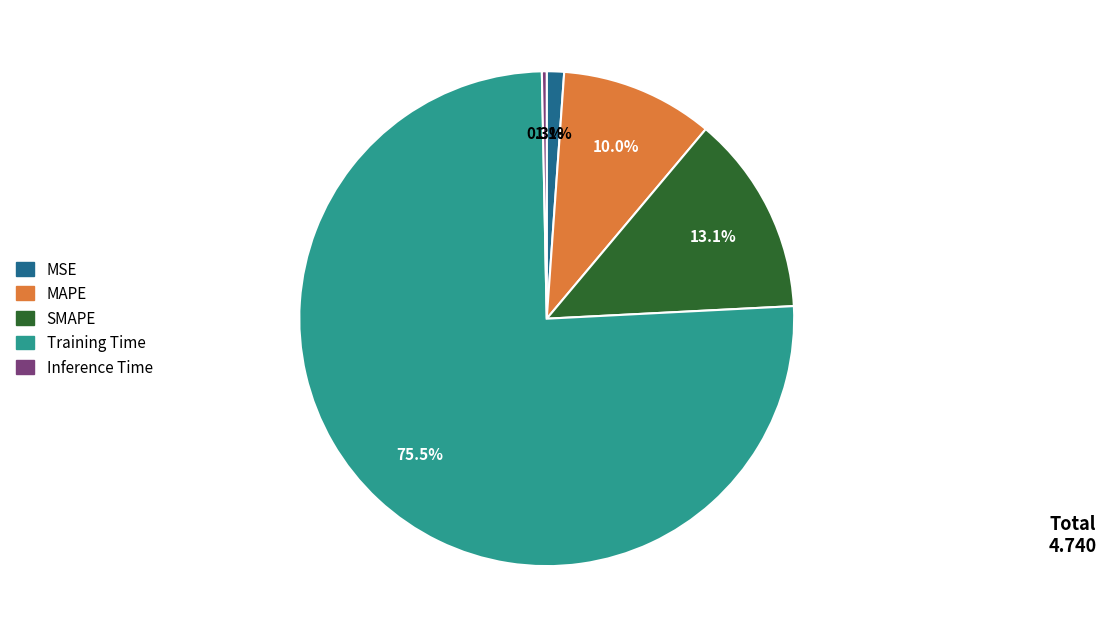

What is the total percentage of Inference Time and MAPE?

10.3%